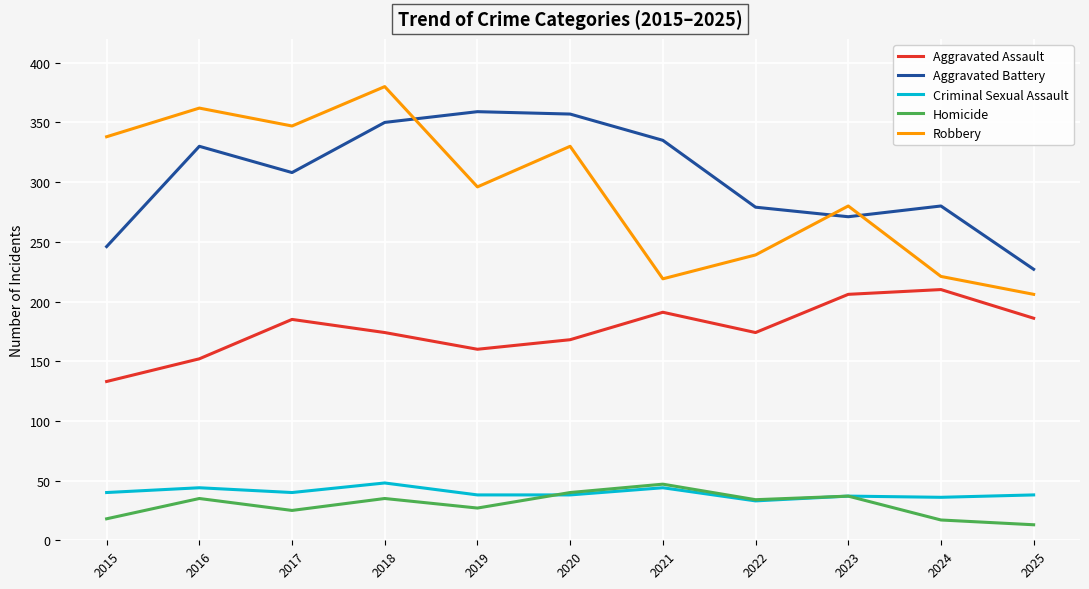

What is the difference between the Homicide values at 2023 and 2020?

3